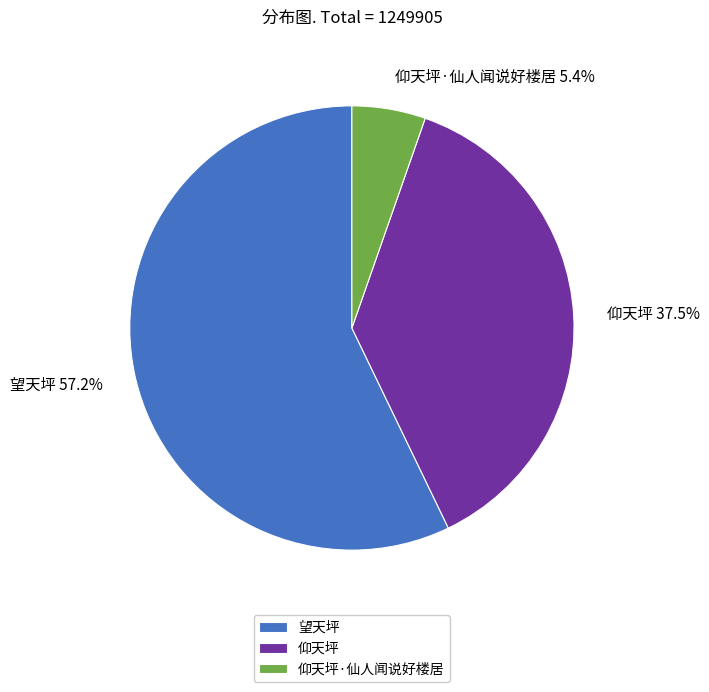

Is there a majority slice in this chart?

Yes